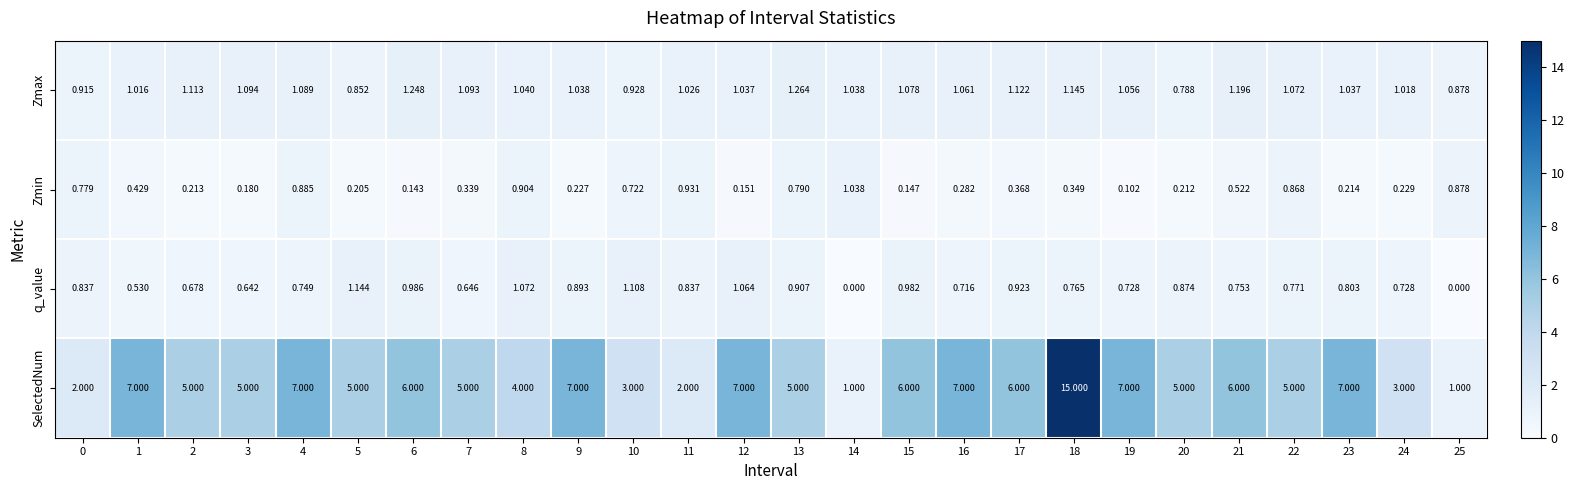

At how many categories does at least one series exceed 14?

1